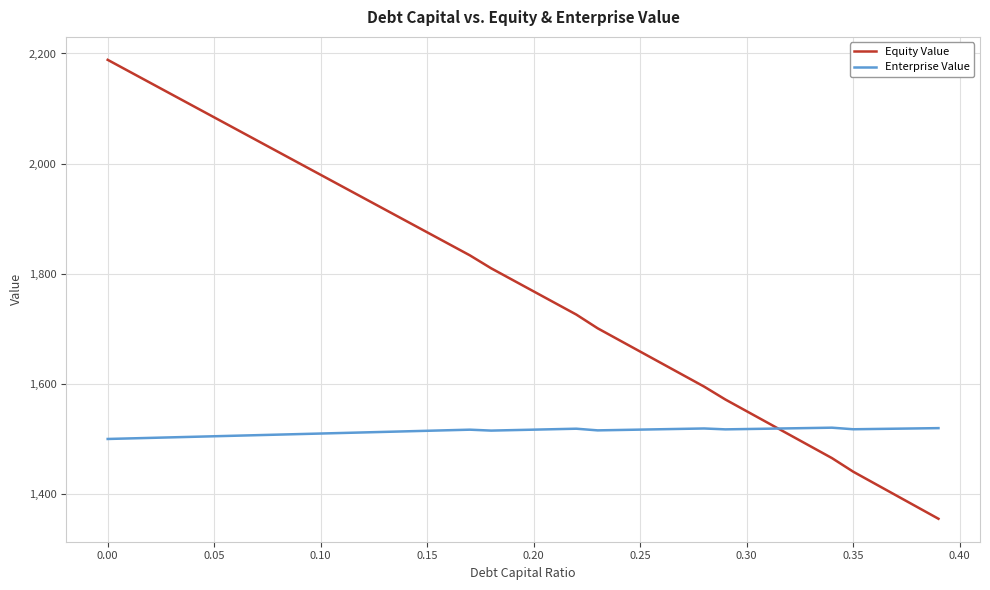

Is this an area chart (filled region under the line)?

No